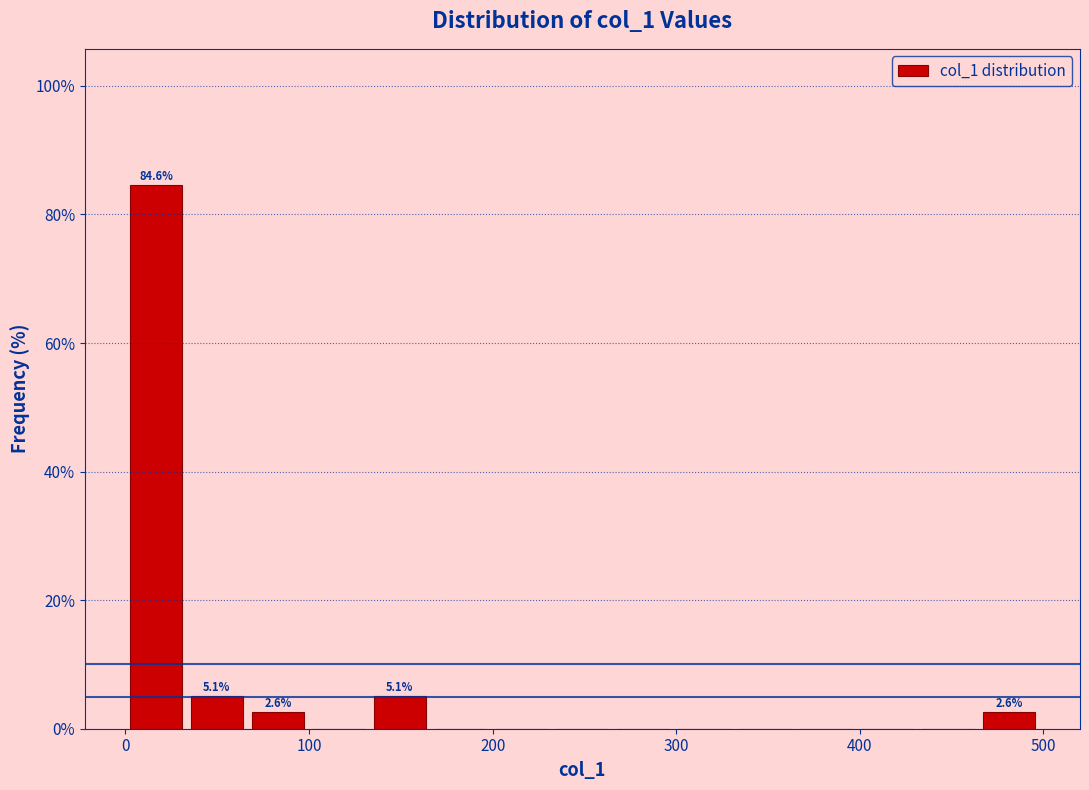

Read against the x-axis, roughly where is the centre of the tallest bar?

20